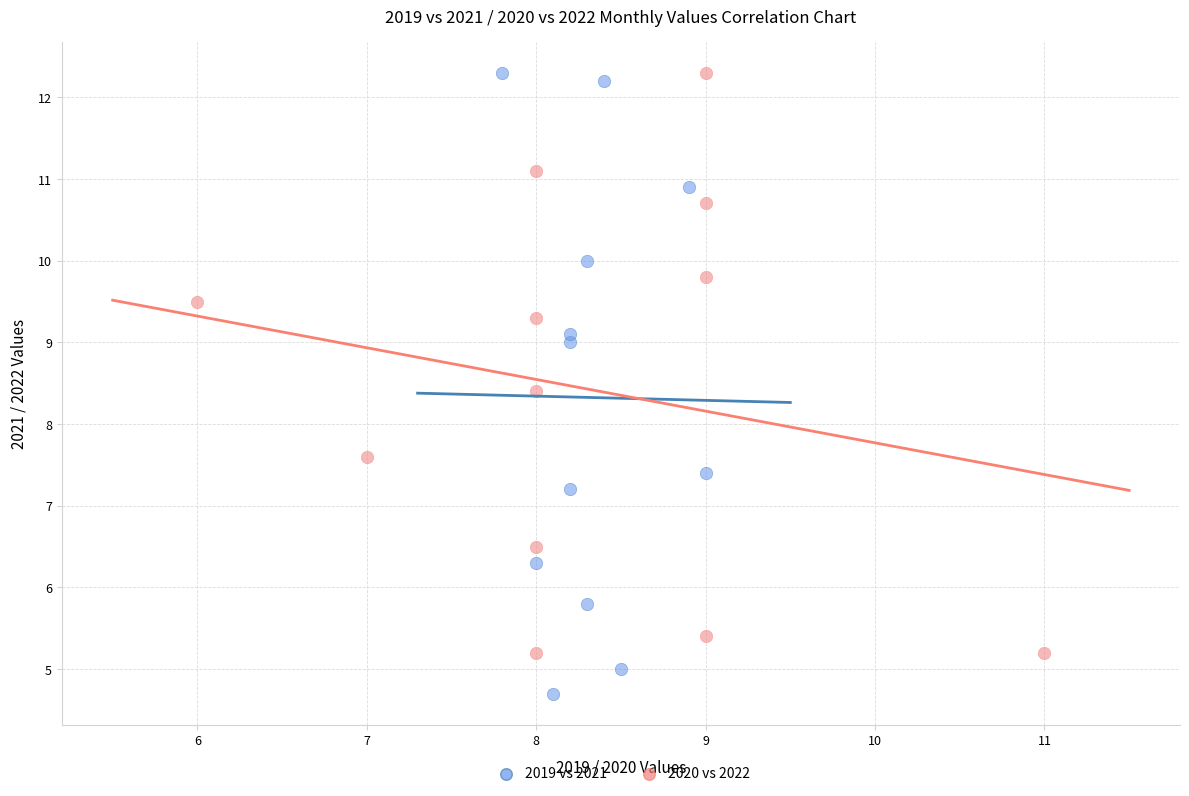

Which series contains the lowest Y value?

2019 vs 2021